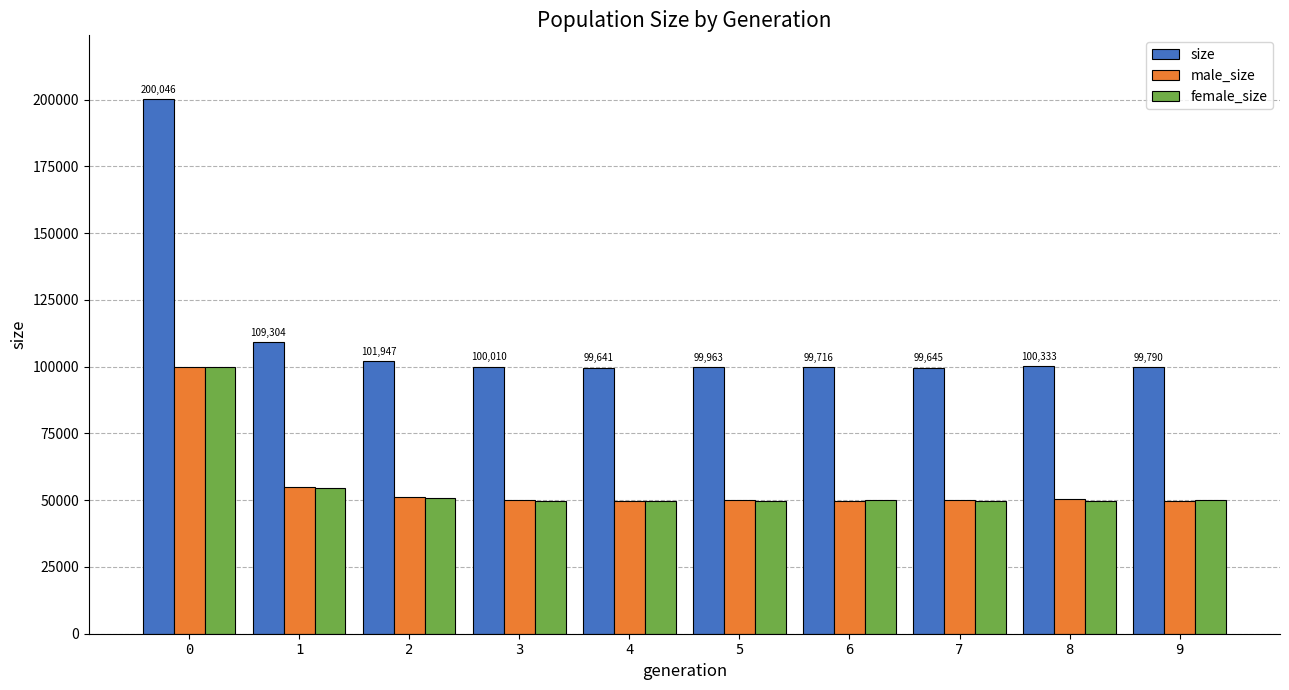

What are all the series names shown in the legend?

size, male_size, female_size